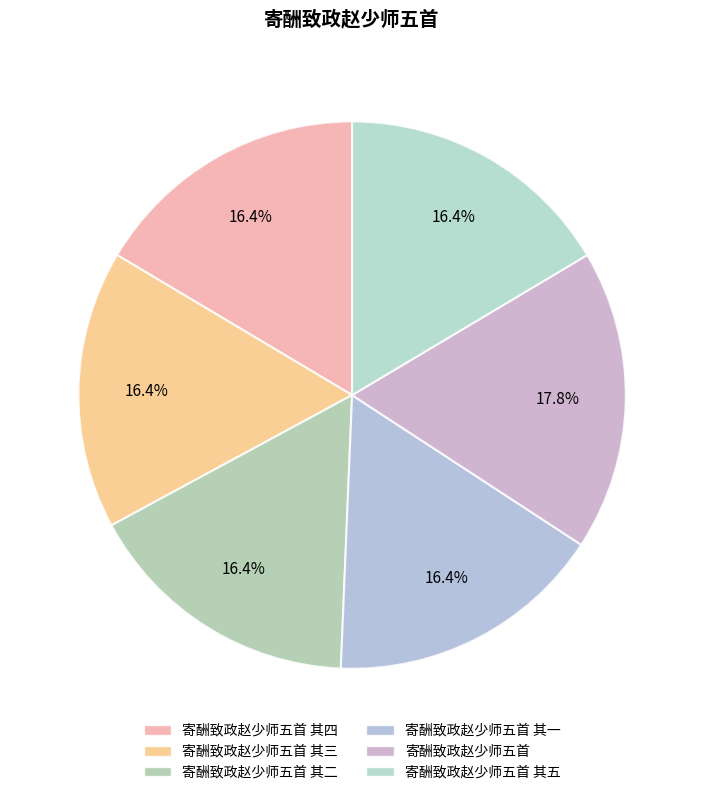

How many slices are in this pie chart?

6